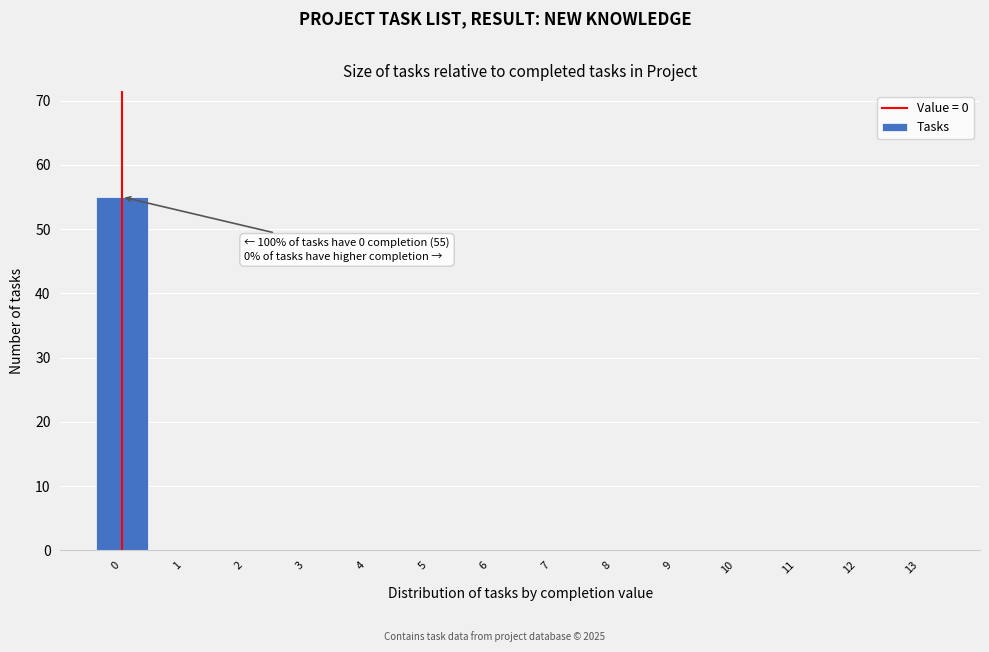

Which range on the x-axis has the tallest bar?

-0.5 to 0.5